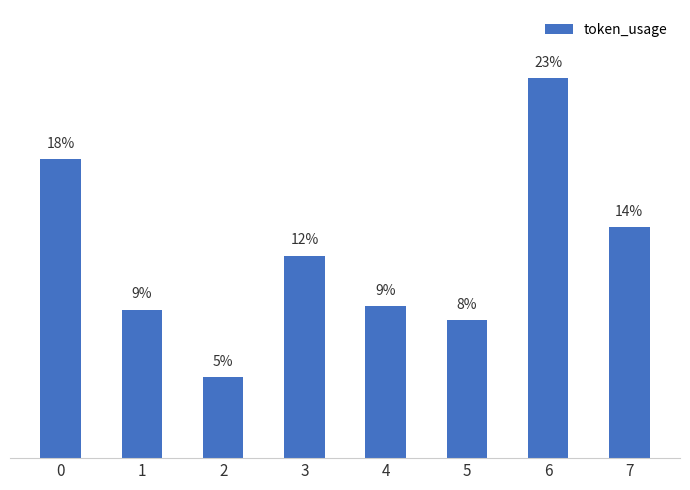

Are the bars horizontal?

No